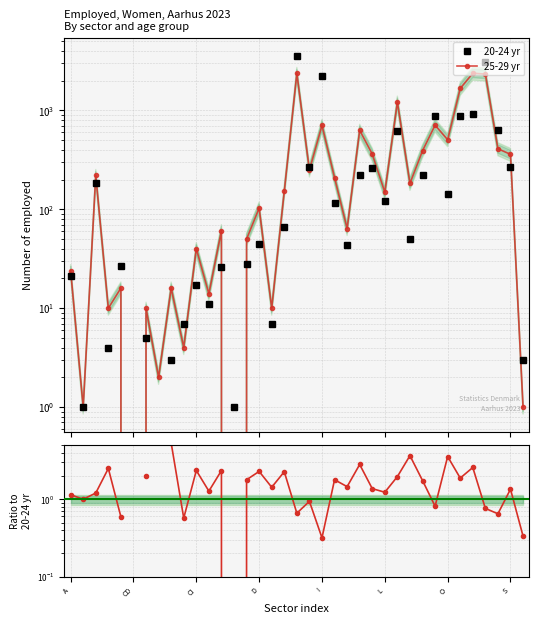

How many lines are shown in the chart?

3